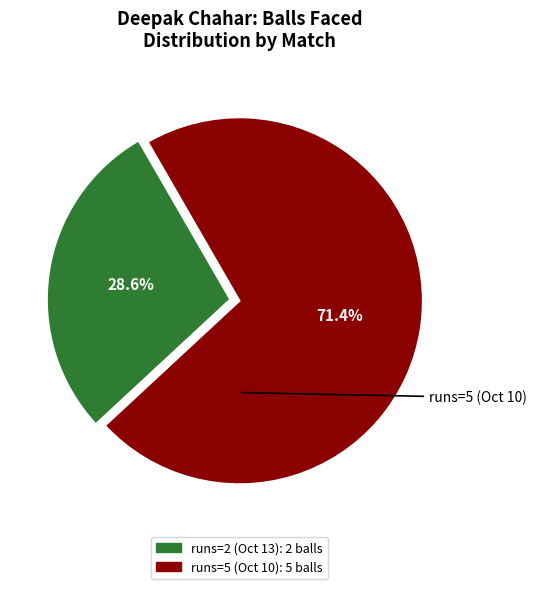

Is it true that runs=5 (Oct 10) is 82% of the pie?

False